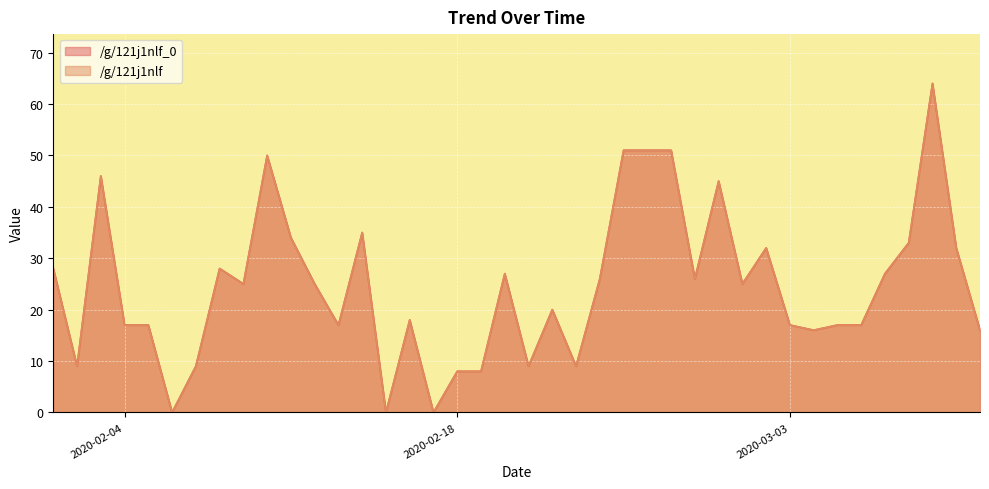

What position from the right is 2020-02-15?

26